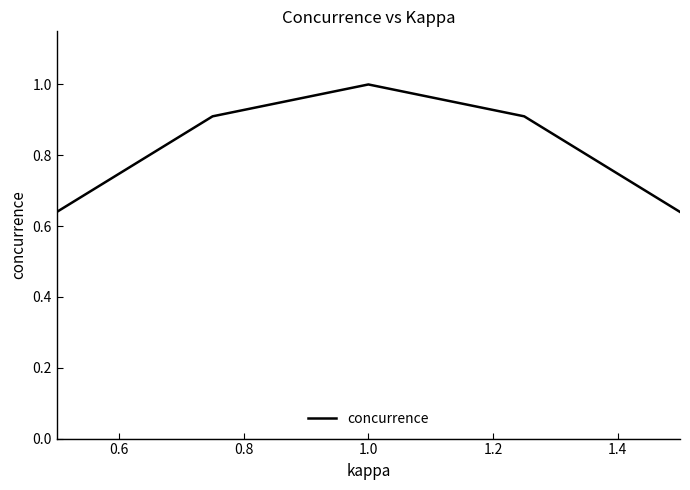

Does the chart display data point markers on the line(s)?

No